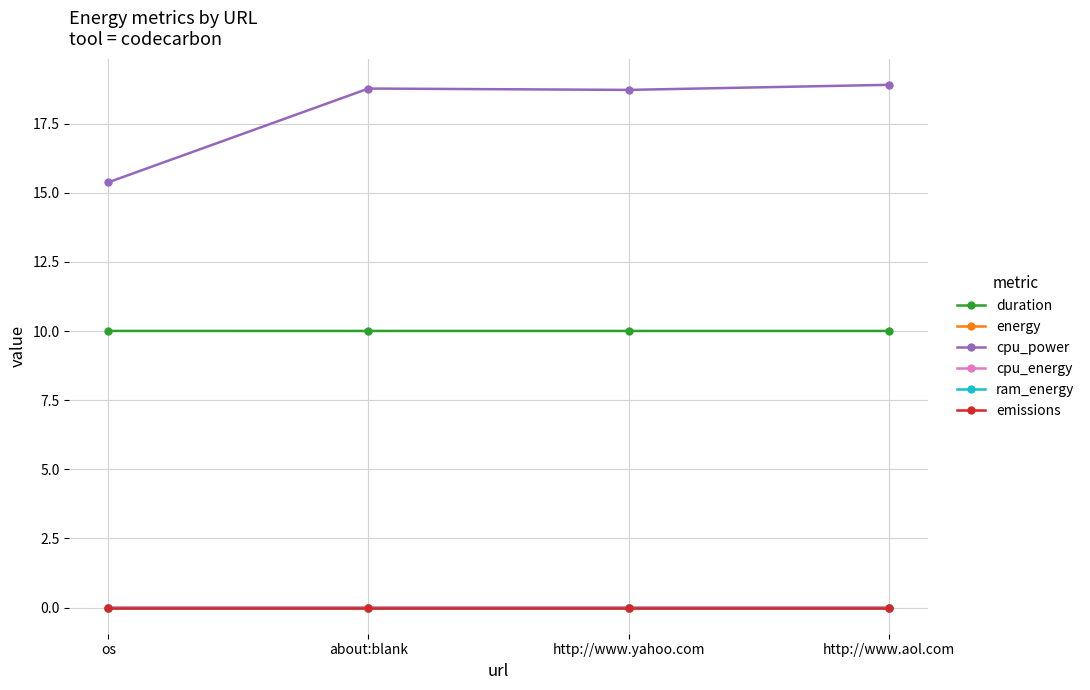

The value of cpu_energy at about:blank is 0.0. True or false?

True